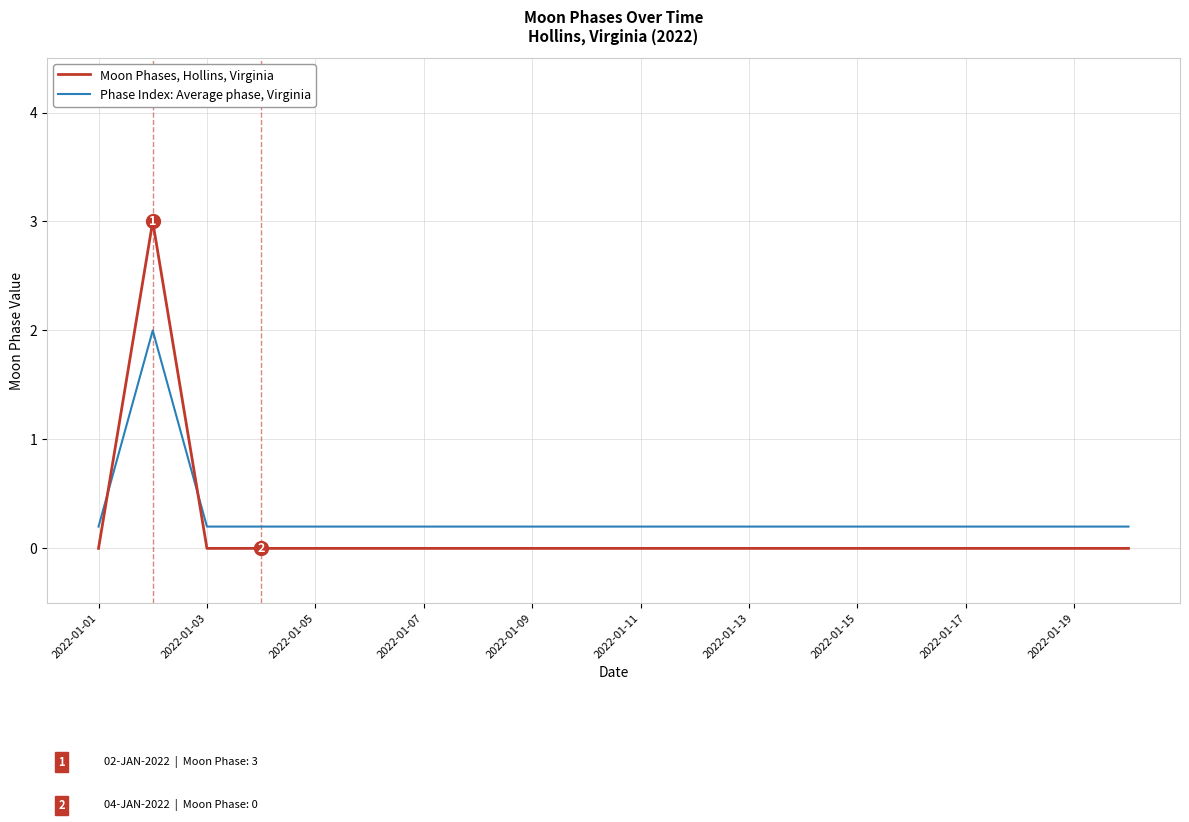

What is the greatest value displayed?

3.0